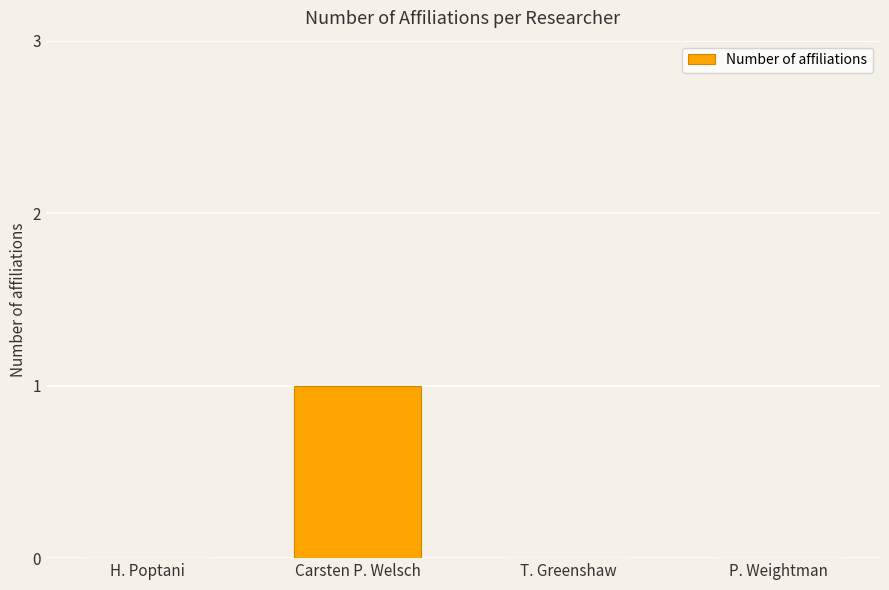

What is the change in value from H. Poptani to Carsten P. Welsch?

+1